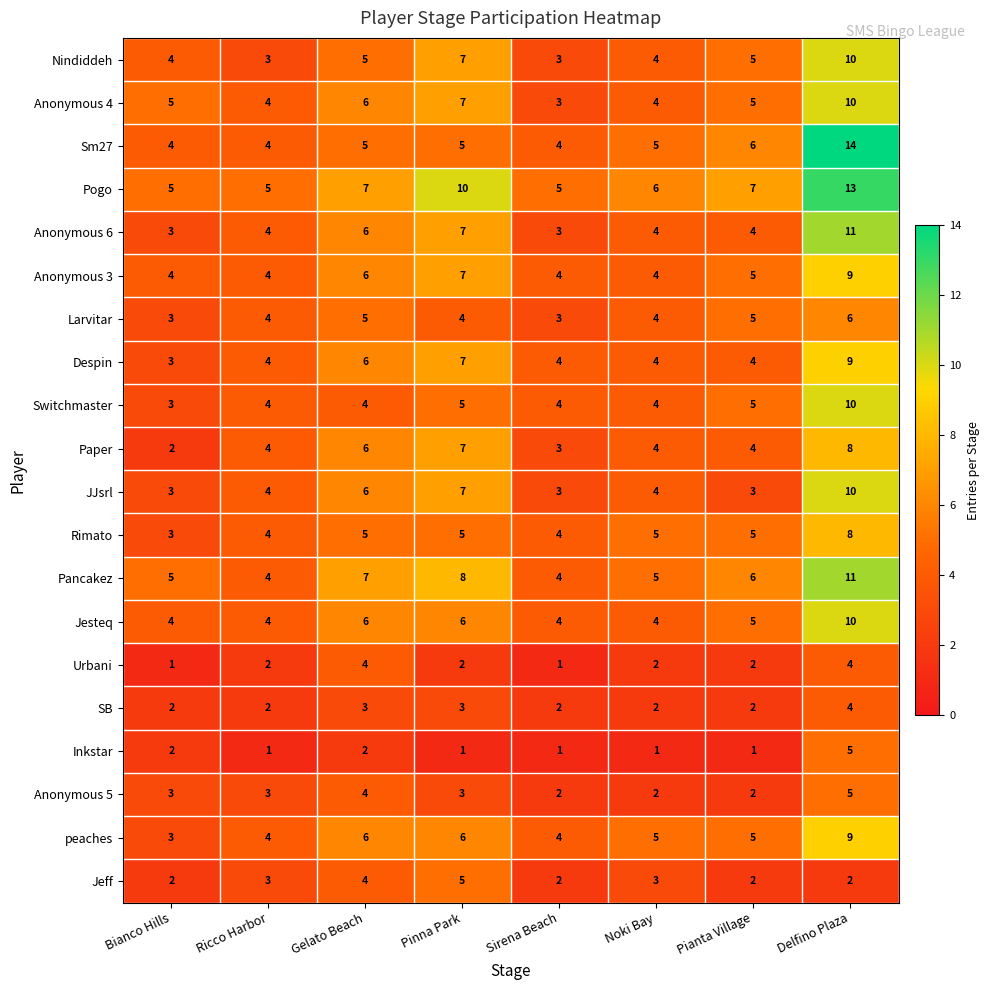

What is the average value of the Pancakez series?

6